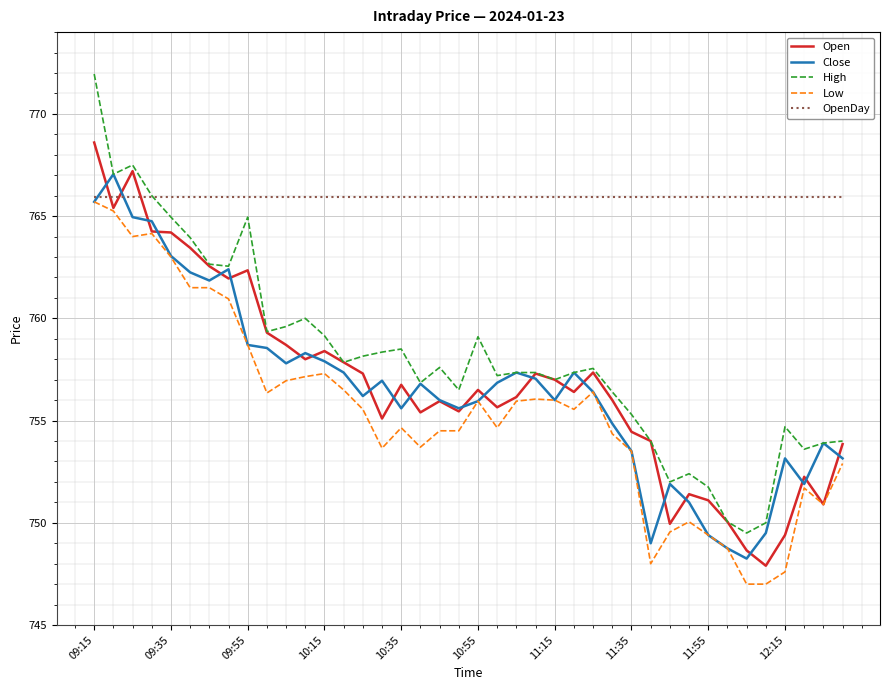

What is the minimum value shown in the chart?

747.0